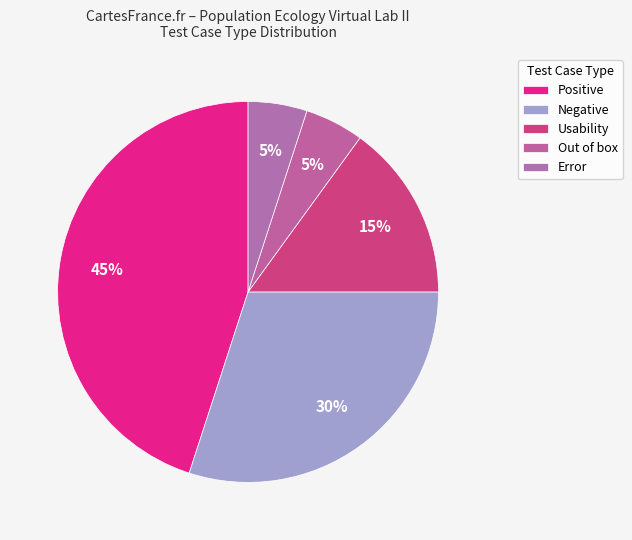

To the nearest percent, what portion does Usability represent?

15%